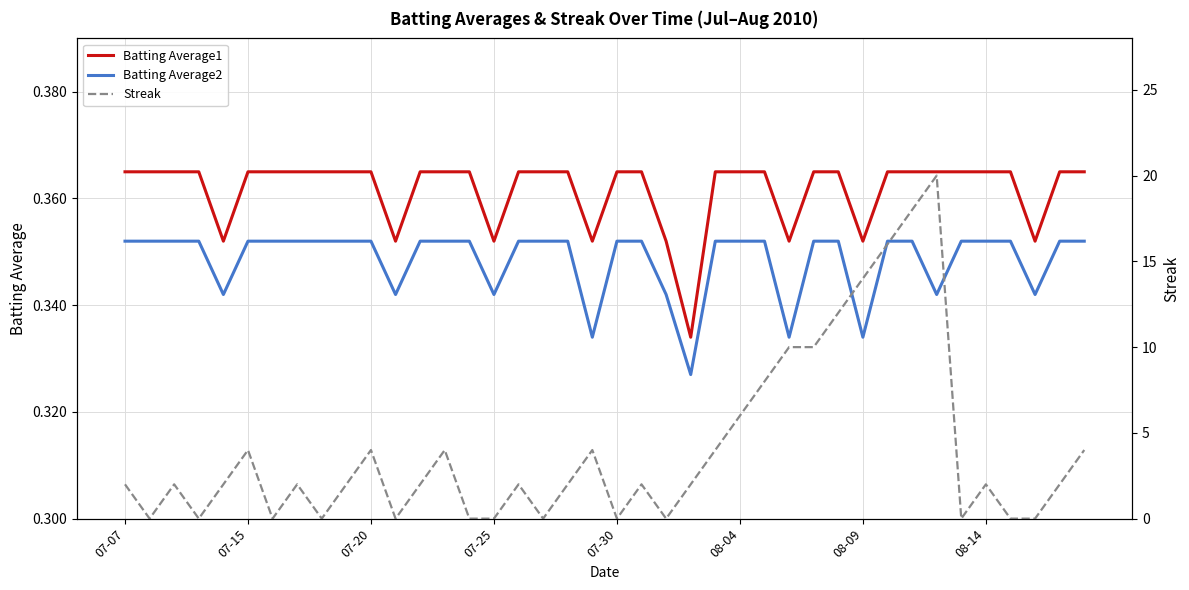

True or false: Batting Average1 and Batting Average2 intersect in this chart.

False